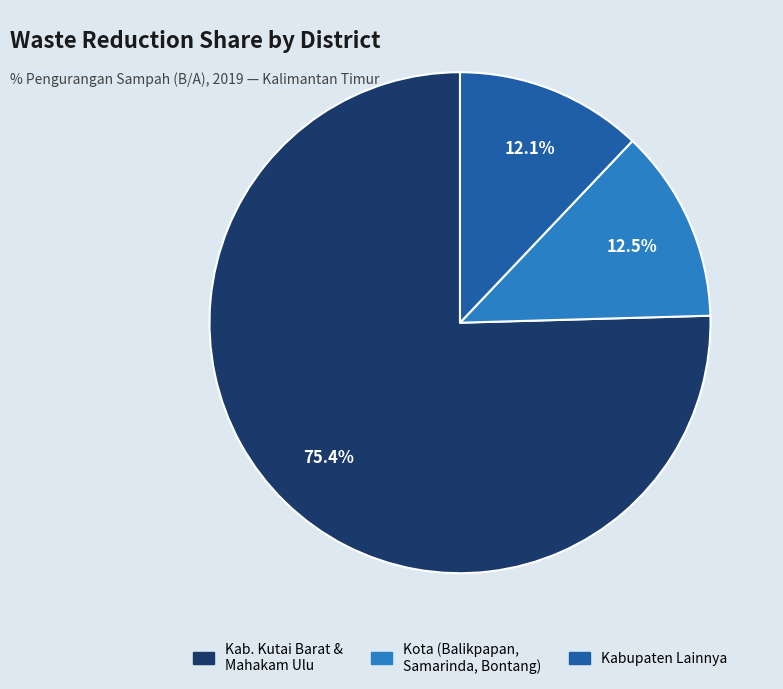

Does any single category account for the majority?

Yes